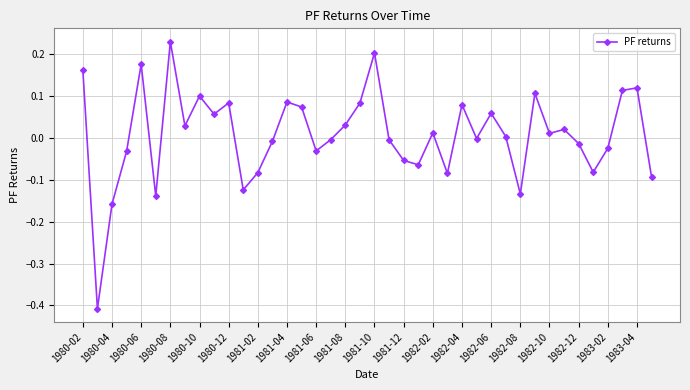

What is the sum of all values?

0.3